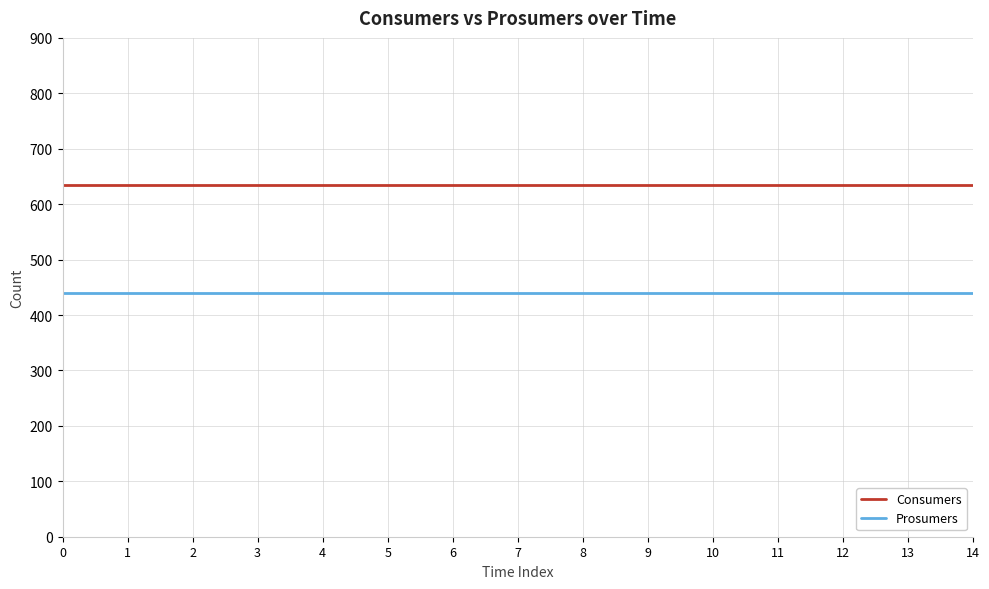

What is the spread (max minus min) of values at 6?

195